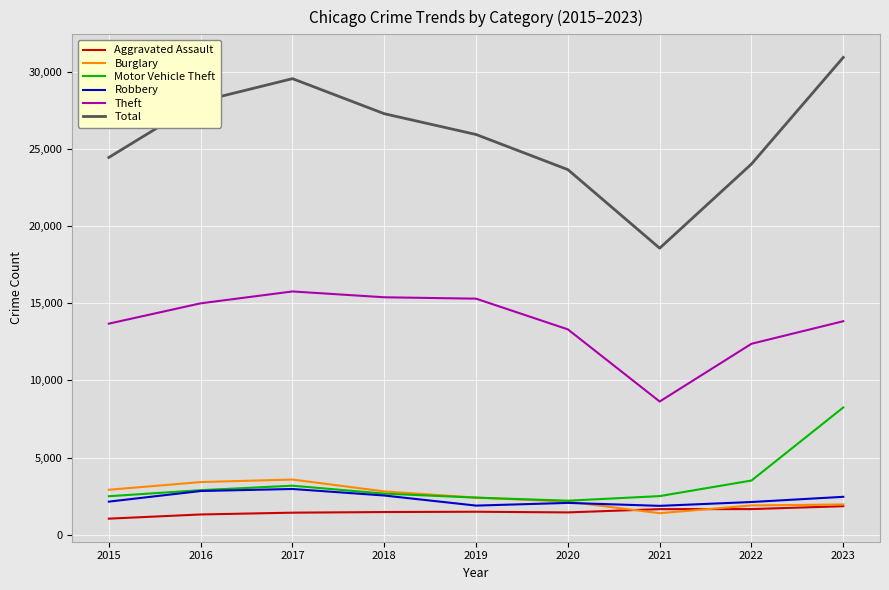

List the series in order of their peak value, highest first.

Total, Theft, Motor Vehicle Theft, Burglary, Robbery, Aggravated Assault